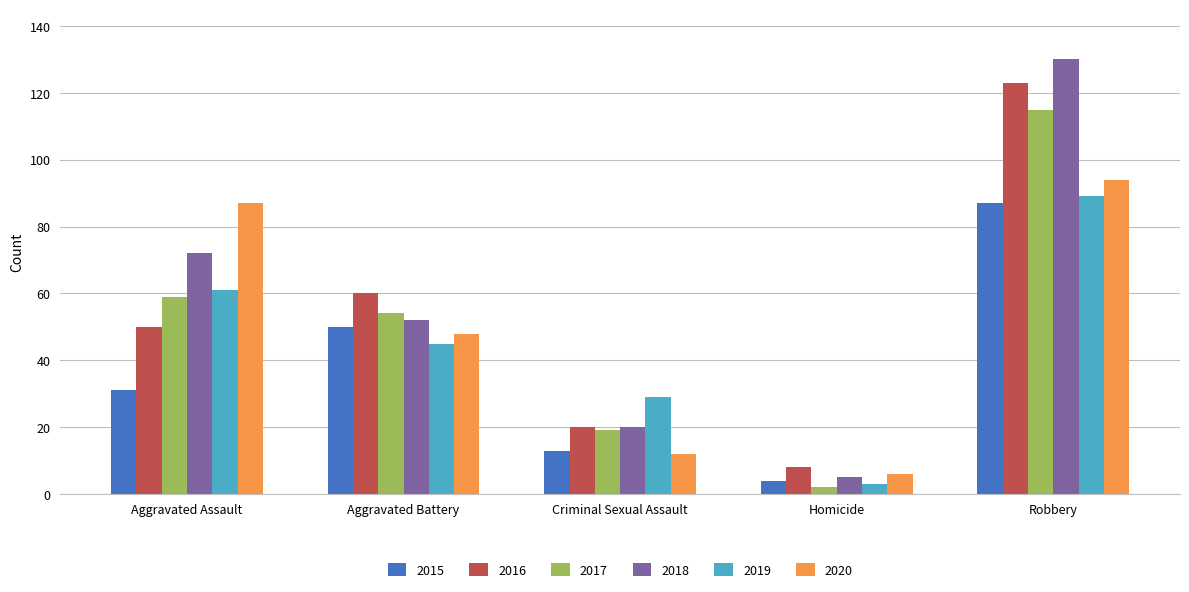

What is the spread (max minus min) of values at Aggravated Battery?

15